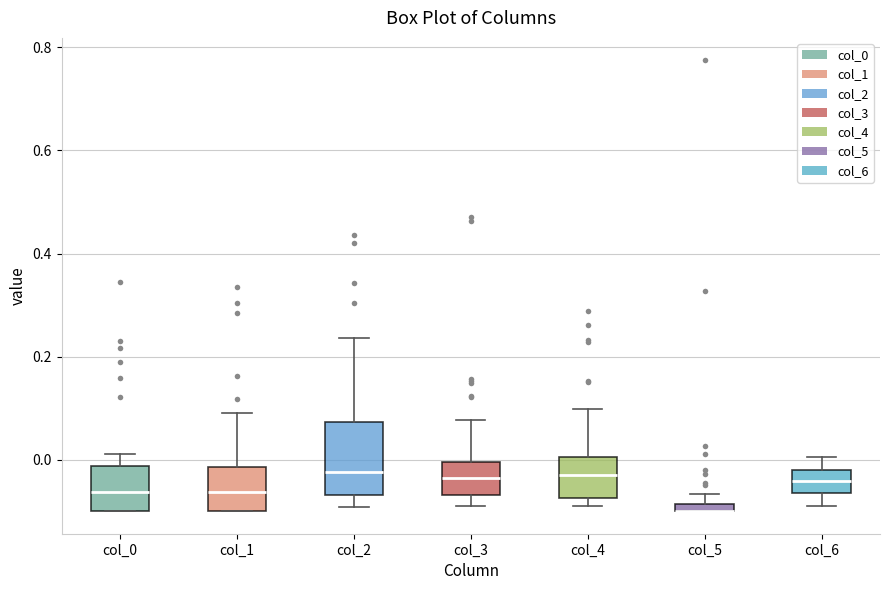

Where does the median line of the box for col_0 sit on the y-axis? The values are not printed on the chart, so give them approximately, as read against the axis.

-0.06